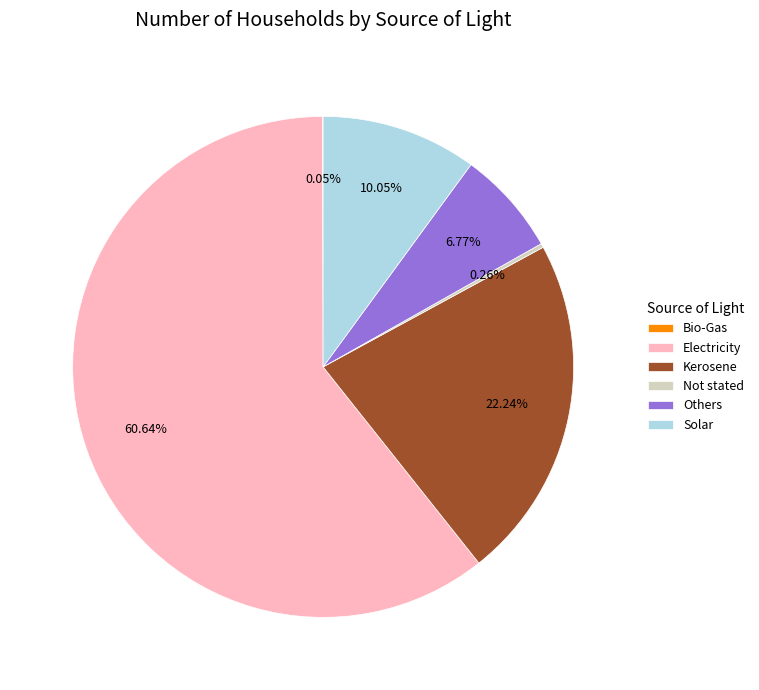

What portion of the pie excludes Solar?

90.0%